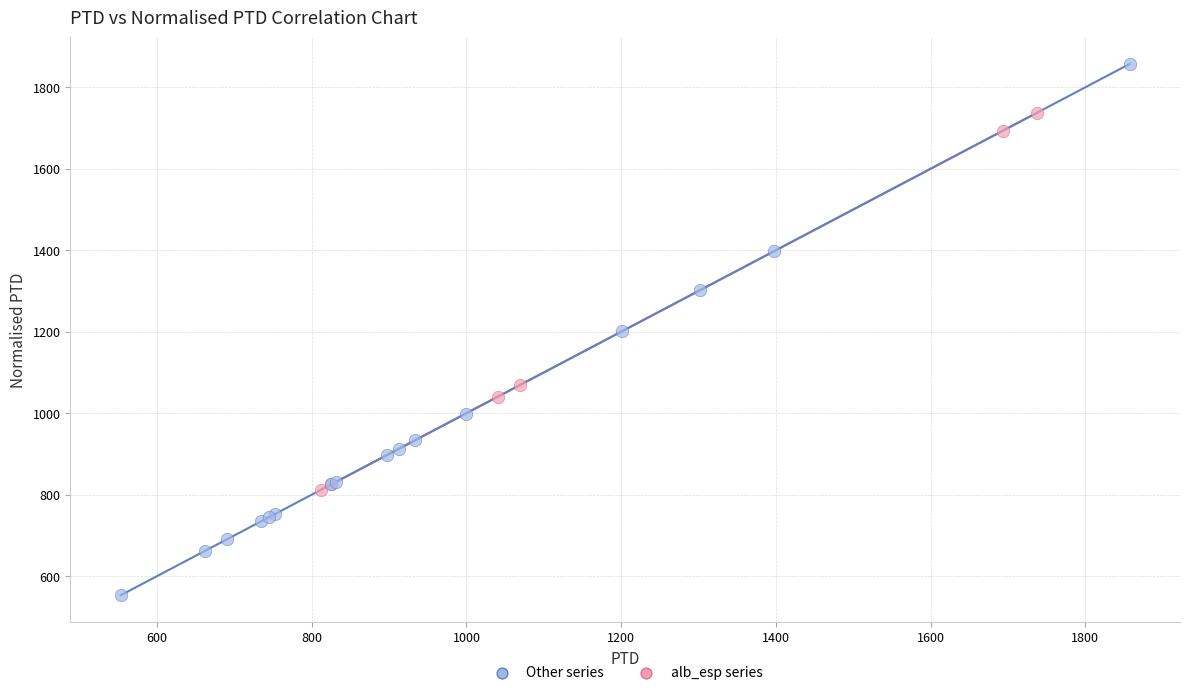

Which series contains the lowest Y value?

Other series